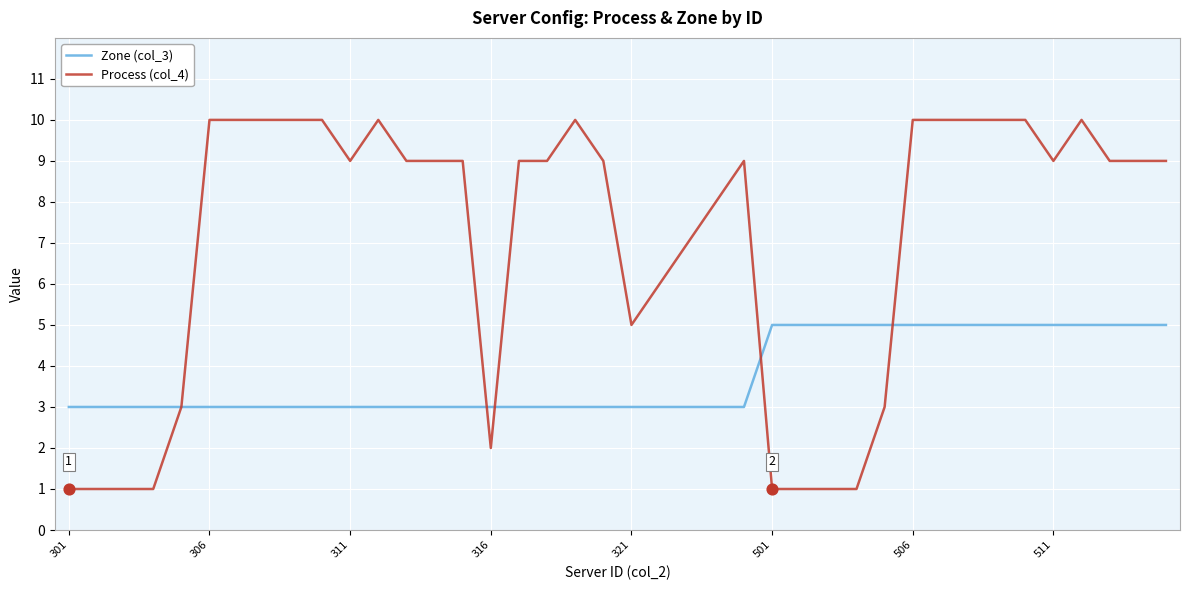

Which series has the largest total across all categories?

Process (col_4)